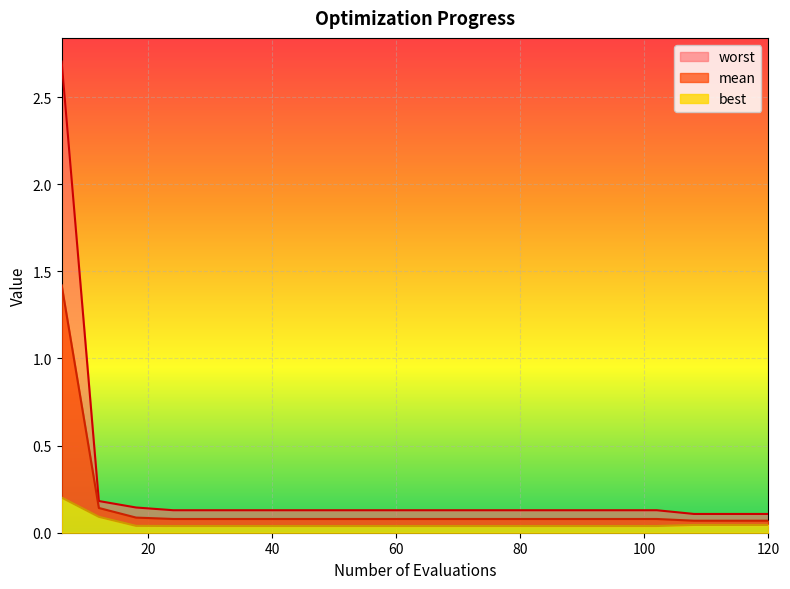

What is the maximum value for worst?

2.7